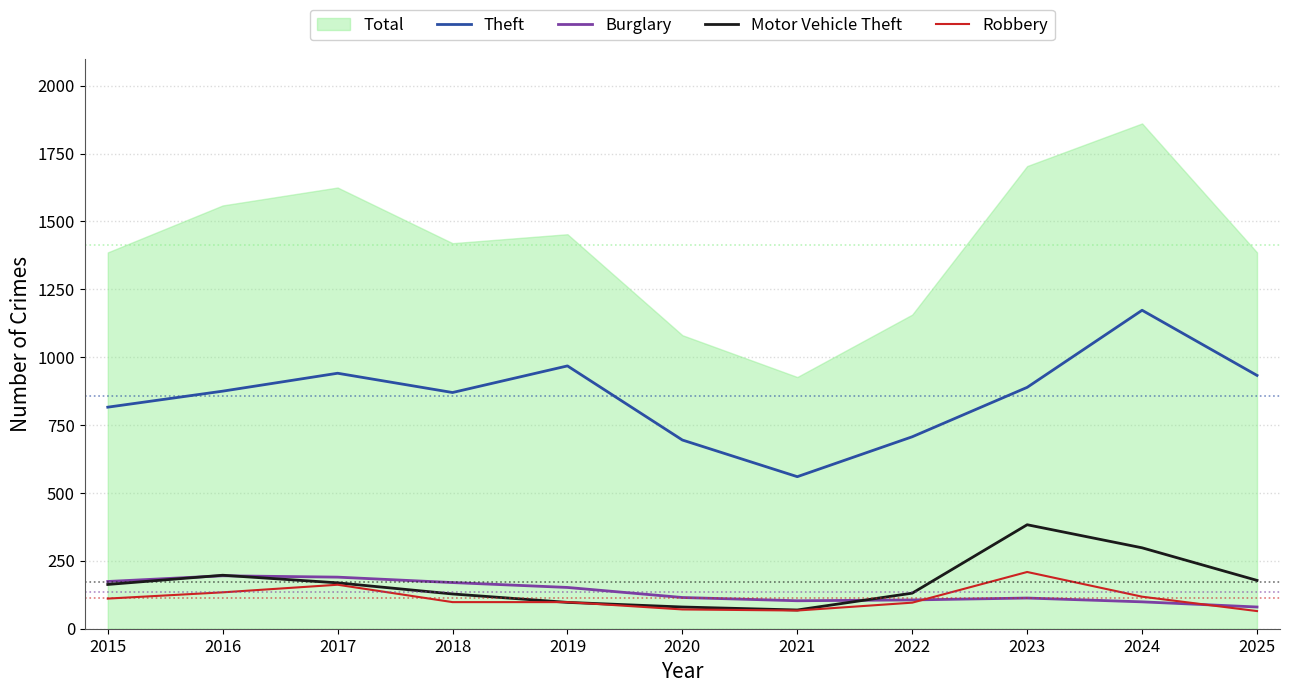

What is the difference between the maximum and second lowest values in the Robbery series?

142